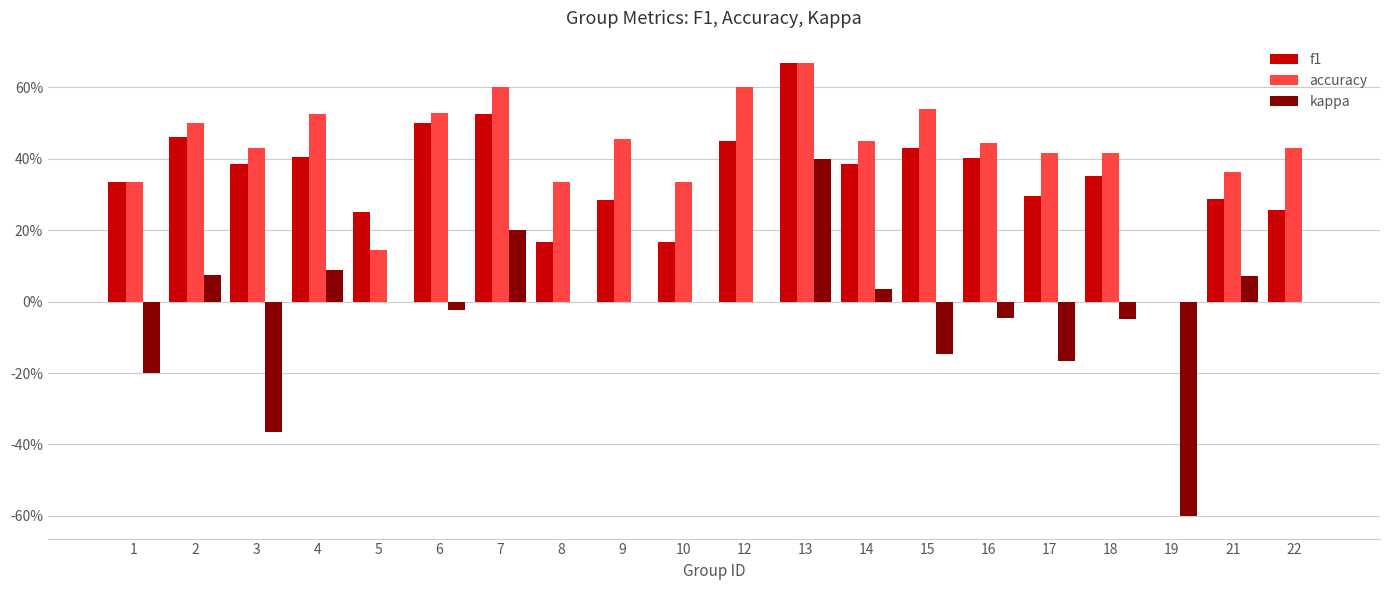

Are the bars horizontal?

No